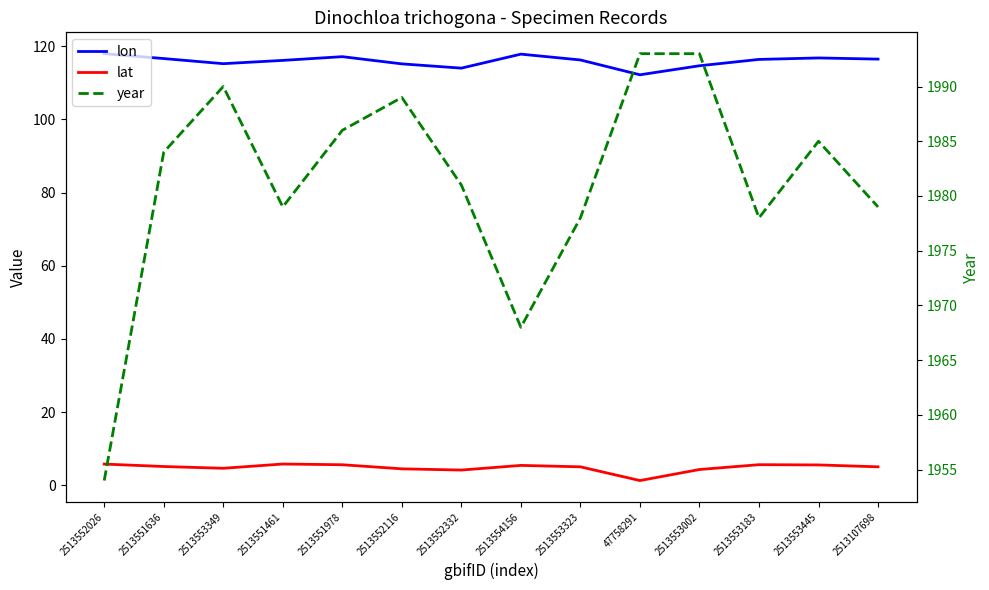

How many distinct data groups are displayed?

3